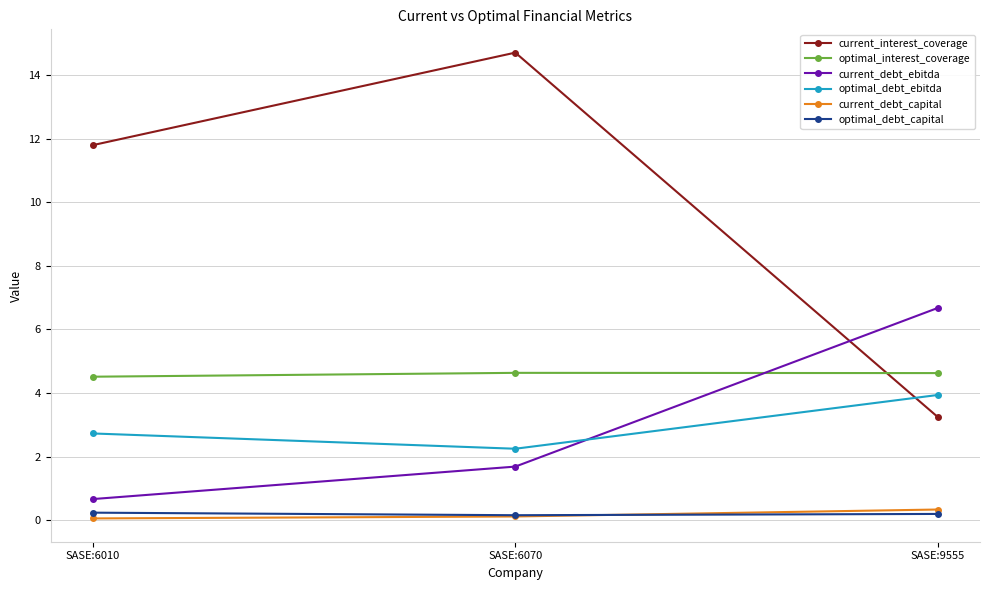

Which series has the widest spread of values?

current_interest_coverage